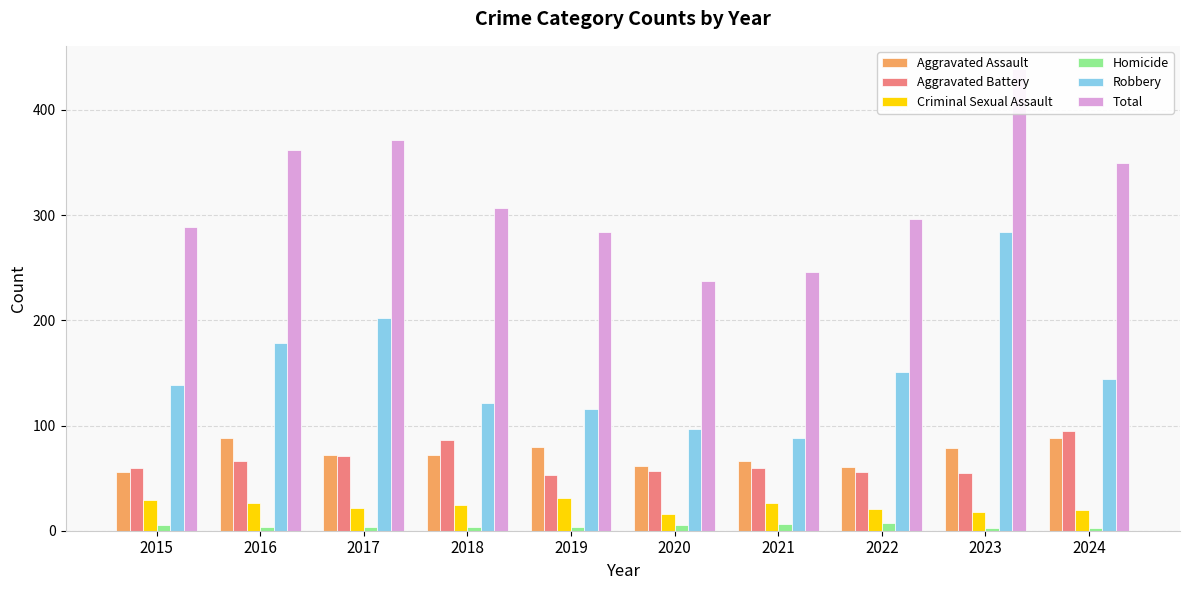

What is the greatest value displayed?

439